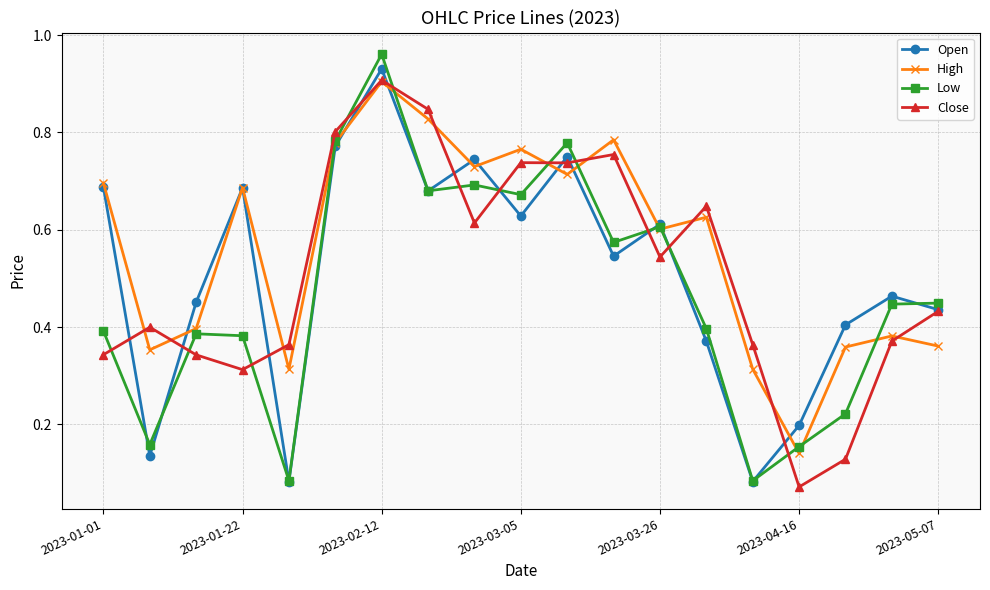

Does the chart display data point markers on the line(s)?

Yes